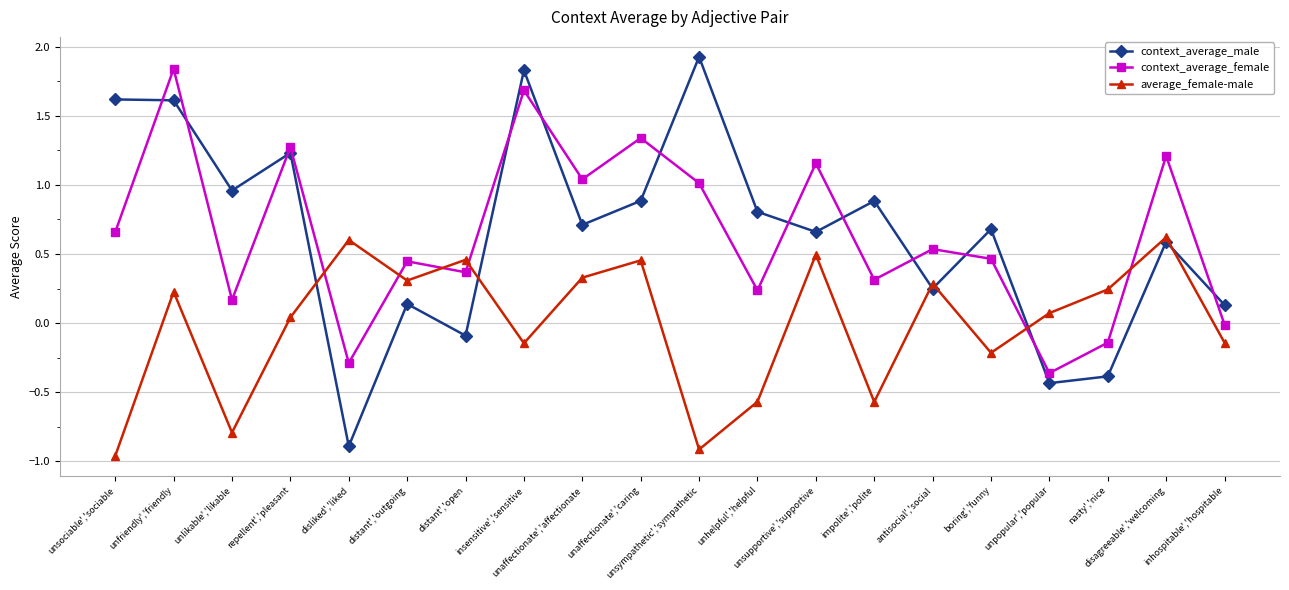

How many data points in average_female-male are less than 0?

8